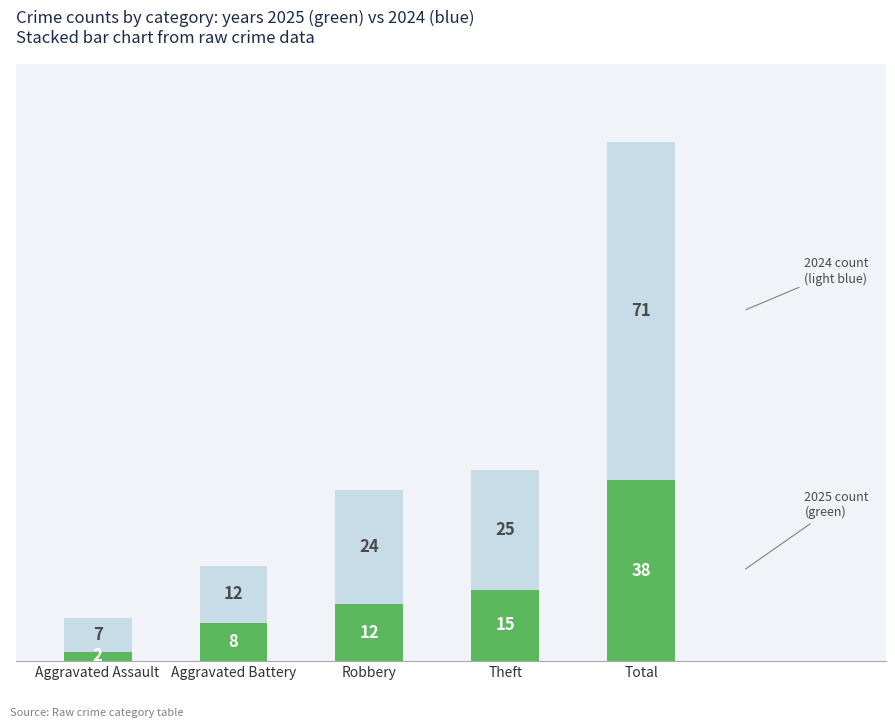

Reading left to right, list the values for the 2025 series.

Aggravated Assault=2	Aggravated Battery=8	Robbery=12	Theft=15	Total=38